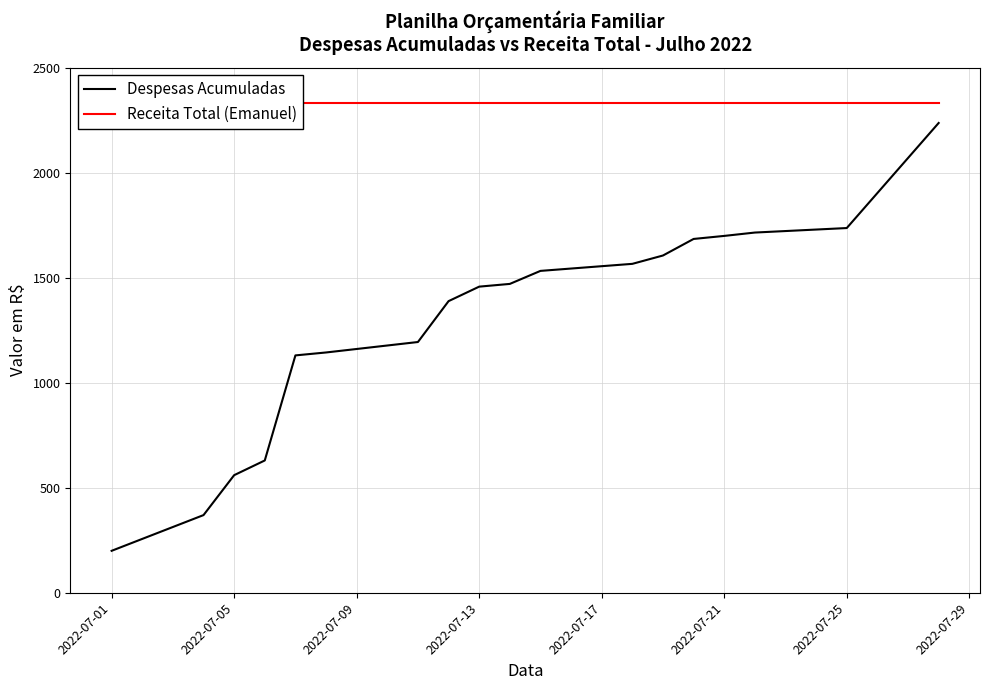

True or false: Despesas Acumuladas and Receita Total (Emanuel) cross at least once.

False